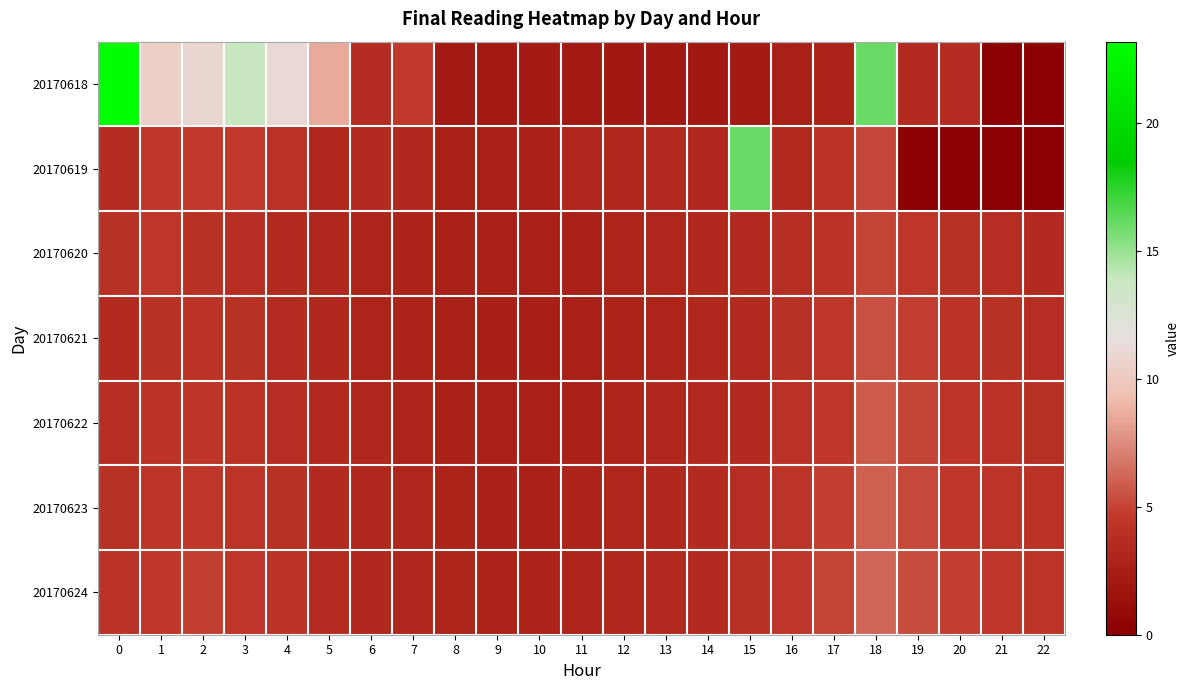

Reading right to left, extract all data points from this chart.

20170618: 22=0.0	21=0.0	20=3.6	19=3.5	18=16.0	17=3.0	16=2.6	15=2.3	14=2.2	13=2.1	12=2.1	11=2.2	10=2.3	9=2.3	8=2.2	7=4.6	6=3.6	5=8.6	4=11.1	3=13.8	2=10.9	1=10.3	0=23.2
20170619: 22=0.0	21=0.0	20=0.0	19=0.0	18=5.1	17=4.2	16=3.4	15=16.0	14=3.3	13=3.4	12=3.3	11=3.1	10=2.8	9=2.6	8=2.7	7=3.3	6=3.5	5=3.2	4=4.1	3=4.6	2=4.7	1=4.5	0=3.7
20170620: 22=3.6	21=3.8	20=4.0	19=4.5	18=5.0	17=4.2	16=3.8	15=3.5	14=3.3	13=3.1	12=3.0	11=2.8	10=2.7	9=2.7	8=2.8	7=2.9	6=3.0	5=3.2	4=3.5	3=3.8	2=4.0	1=4.5	0=4.0
20170621: 22=3.8	21=4.0	20=4.2	19=4.8	18=5.5	17=4.5	16=4.0	15=3.5	14=3.2	13=3.0	12=2.9	11=2.7	10=2.6	9=2.6	8=2.7	7=2.9	6=3.0	5=3.3	4=3.7	3=4.0	2=4.2	1=4.0	0=3.6
20170622: 22=3.9	21=4.1	20=4.4	19=5.0	18=5.8	17=4.6	16=4.1	15=3.6	14=3.4	13=3.2	12=3.0	11=2.8	10=2.7	9=2.7	8=2.8	7=3.0	6=3.1	5=3.4	4=3.8	3=4.1	2=4.4	1=4.2	0=3.8
20170623: 22=4.1	21=4.3	20=4.6	19=5.2	18=6.0	17=4.8	16=4.3	15=3.8	14=3.5	13=3.3	12=3.1	11=2.9	10=2.8	9=2.8	8=2.9	7=3.1	6=3.2	5=3.5	4=4.0	3=4.3	2=4.6	1=4.4	0=4.0
20170624: 22=4.3	21=4.5	20=4.8	19=5.4	18=6.2	17=5.0	16=4.5	15=4.0	14=3.6	13=3.4	12=3.2	11=3.0	10=2.9	9=2.9	8=3.0	7=3.2	6=3.3	5=3.7	4=4.2	3=4.5	2=4.8	1=4.6	0=4.2